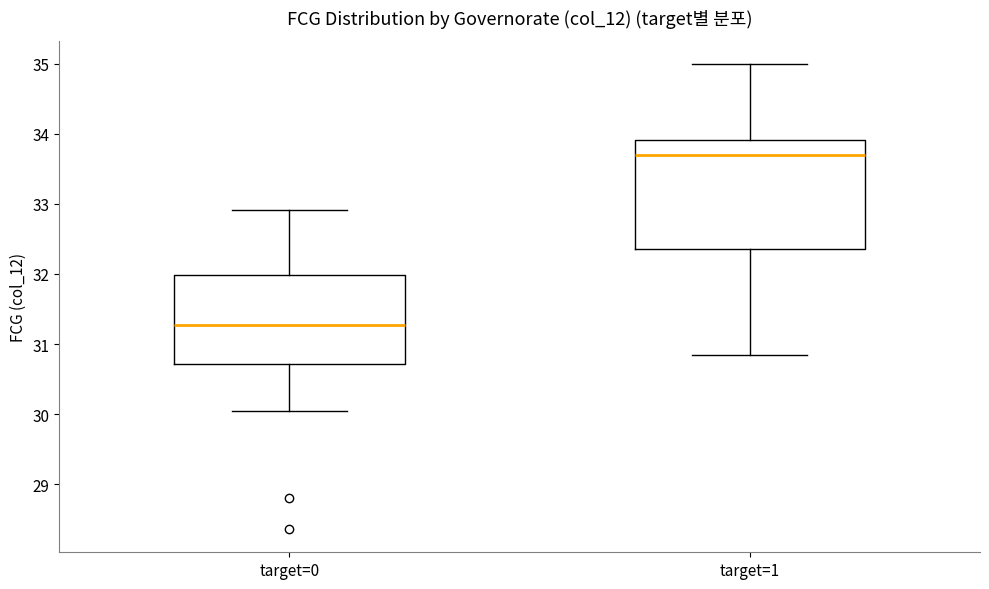

Which box has the lowest median line?

target=0